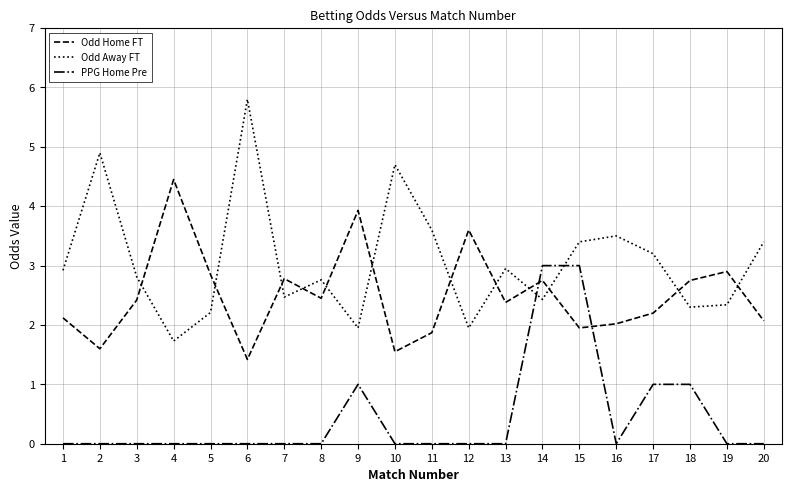

Is the value of PPG Home Pre at 10 greater than the value of Odd Home FT at 5?

No